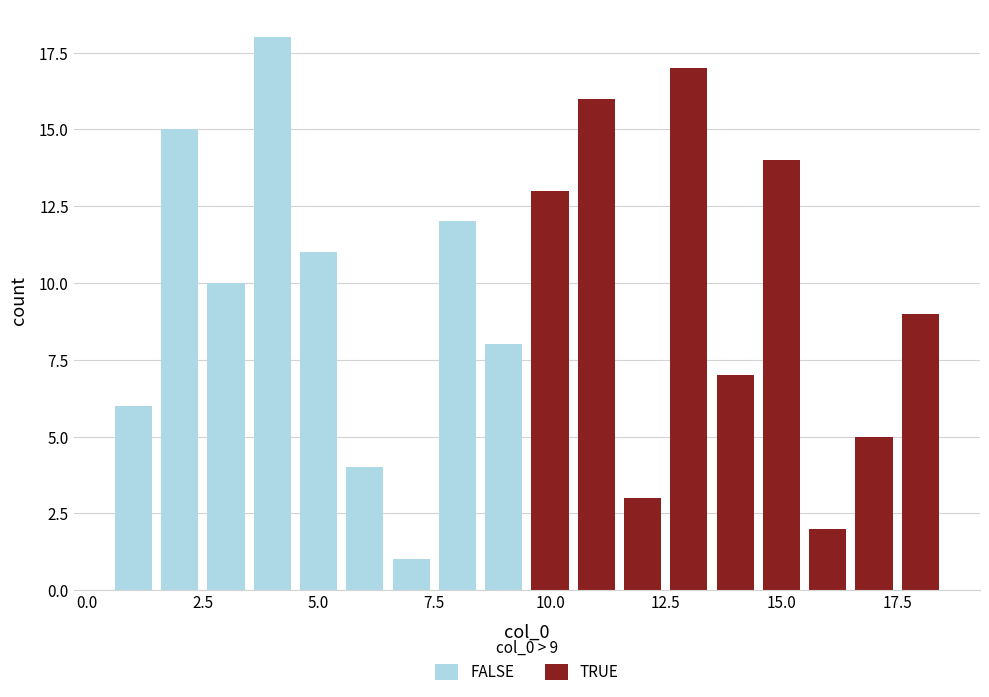

Between 9 and 8, which is larger?

8